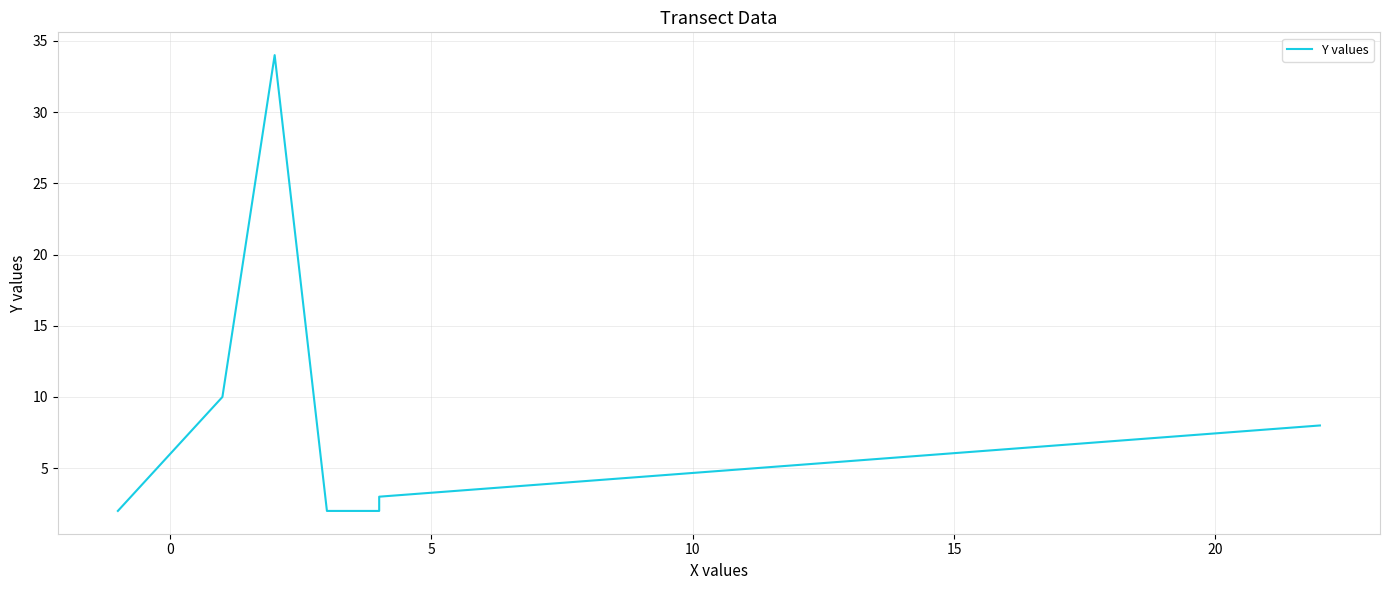

How many interior local peaks (higher than both neighbors) does the data have?

1